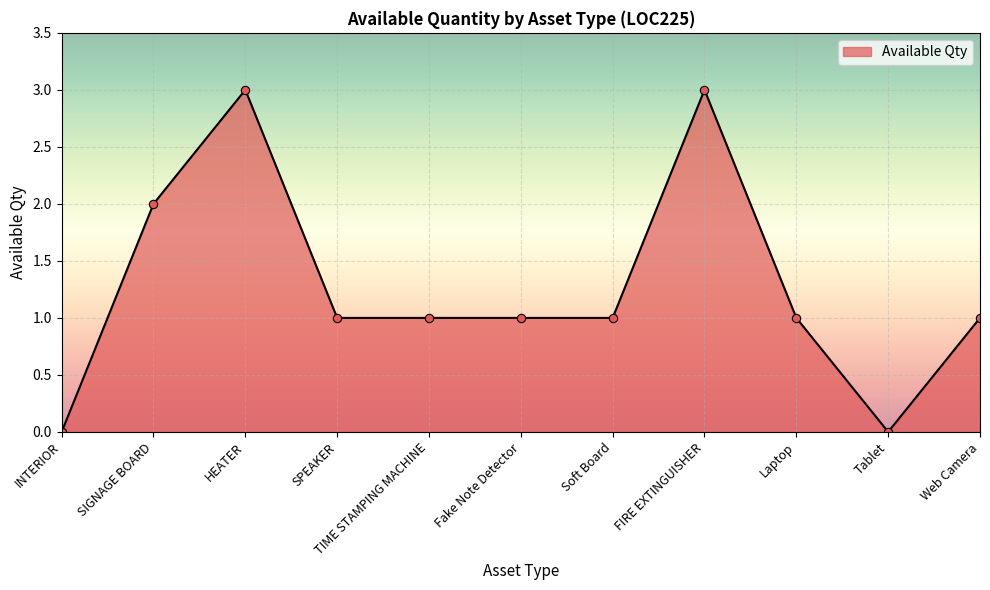

Is it true that the value at SPEAKER is 0?

False